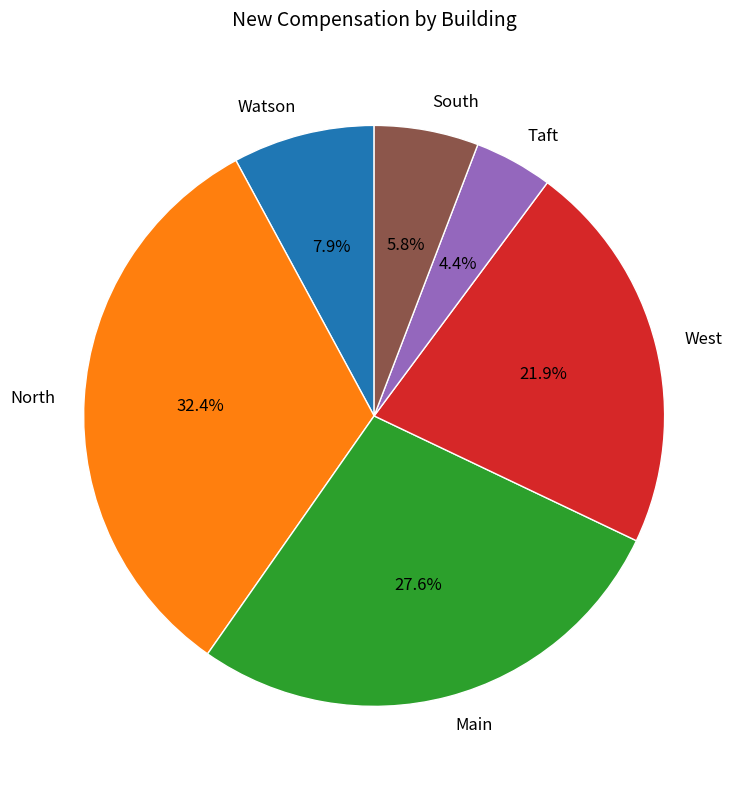

What portion of the pie excludes North?

67.6%